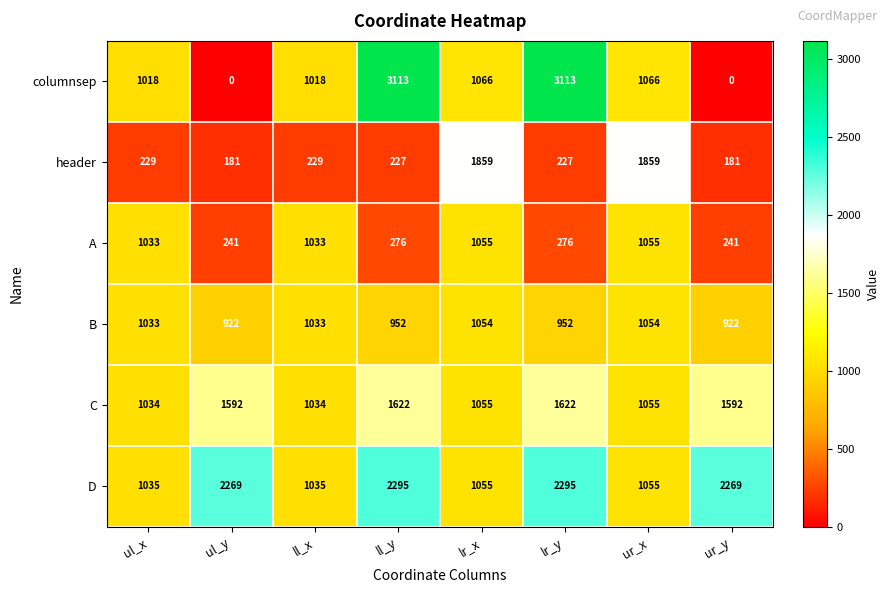

What is the approximate value of B at lr_y, to the nearest 10?

950